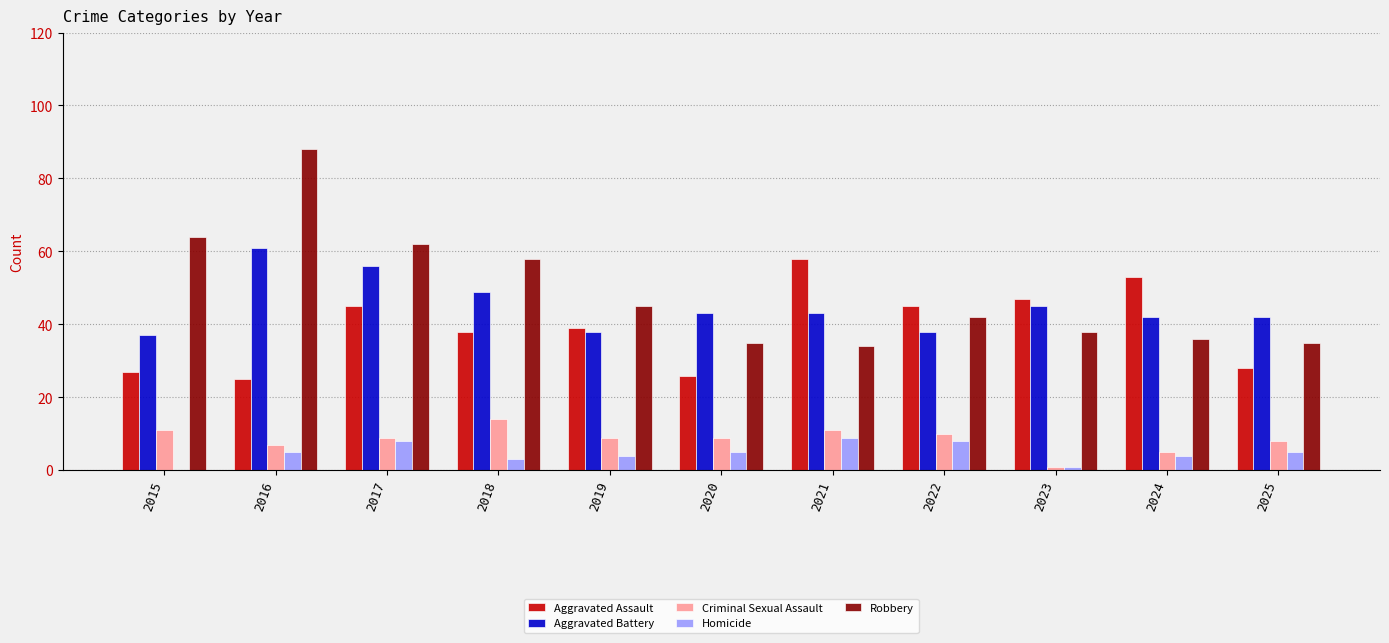

Is it true that Aggravated Battery equals 64 at 2021?

False